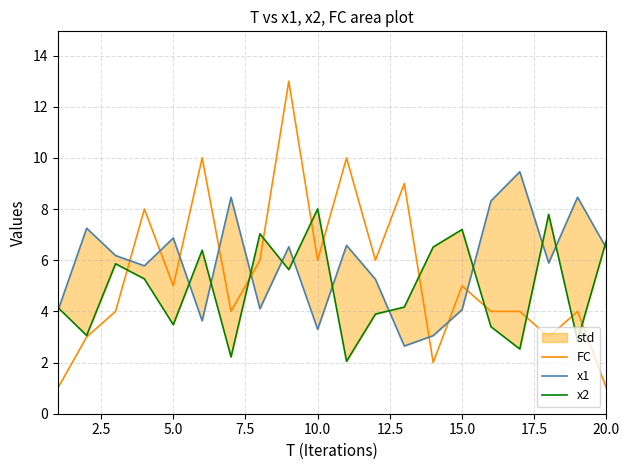

Which series ends up on top after the final intersection of x2 and x1?

x2